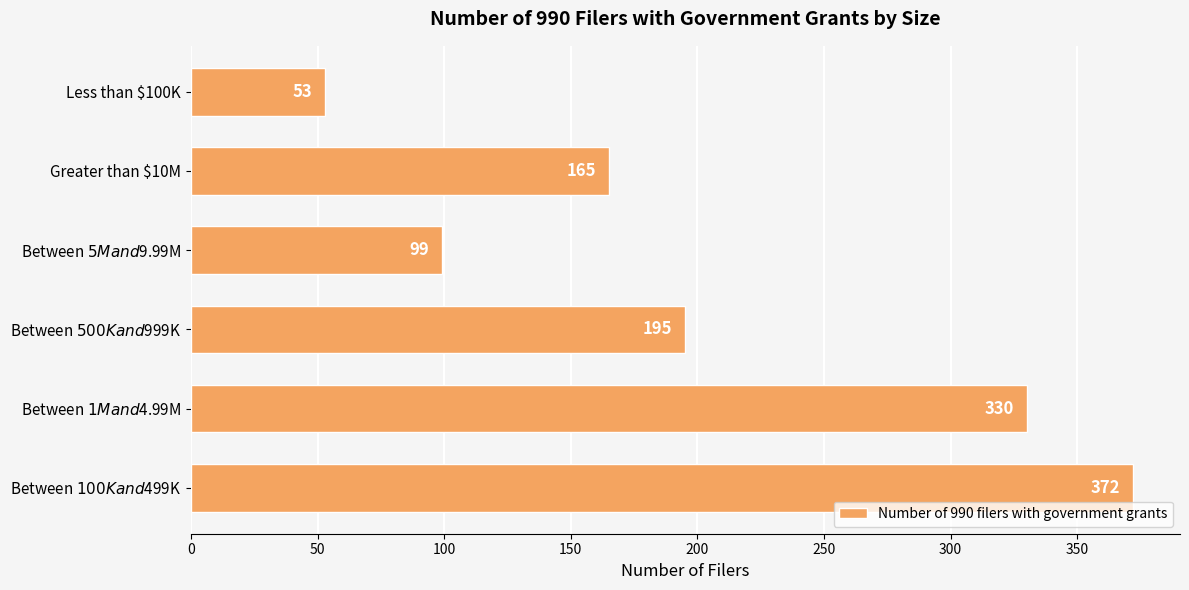

Which label corresponds to the smallest value in the chart?

Less than $100K